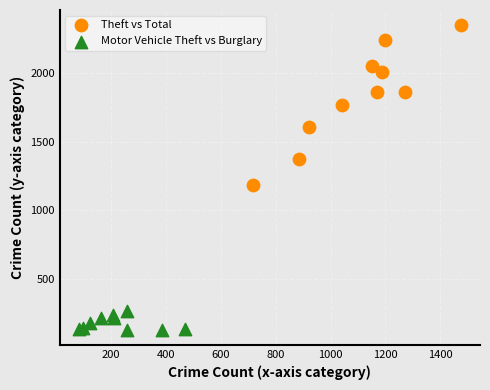

Which series contains the highest Y value?

Theft vs Total